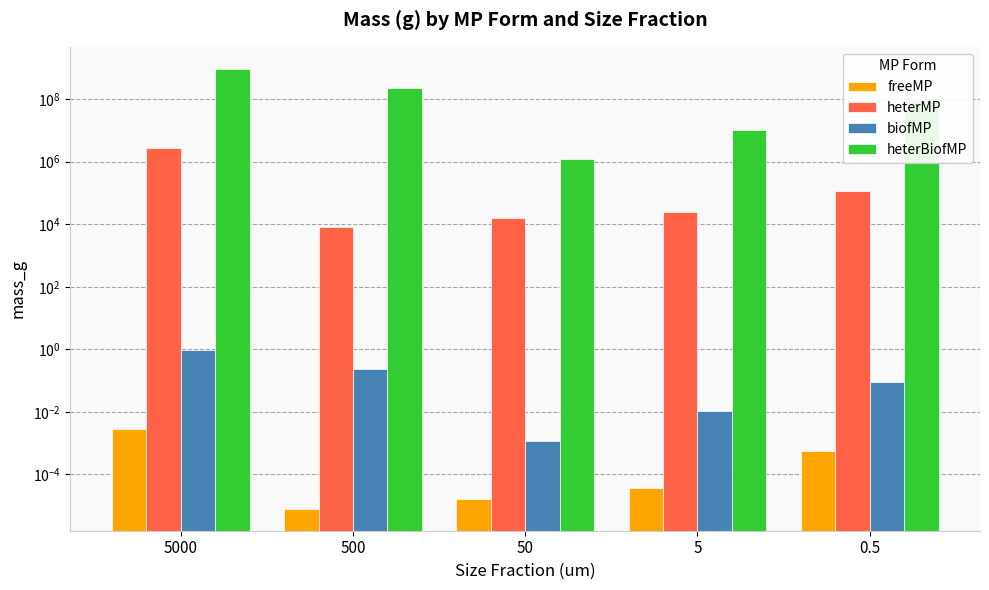

Is it true that freeMP equals 0.0 at 0.5?

False